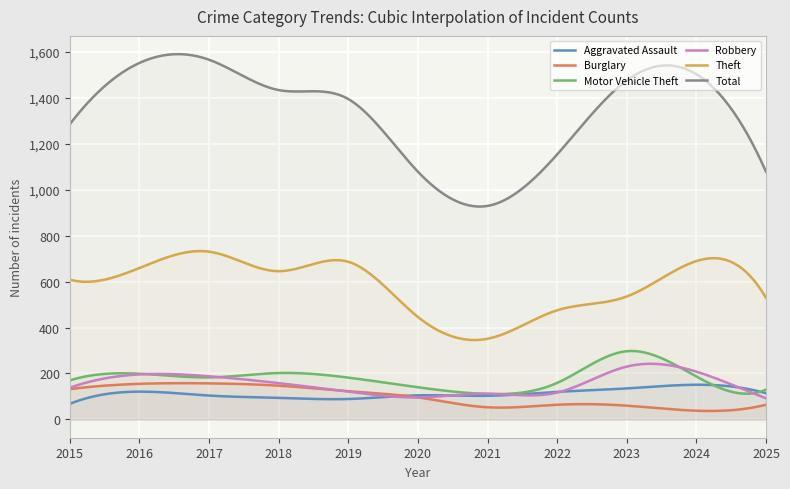

What is the minimum value shown in the chart?

36.9